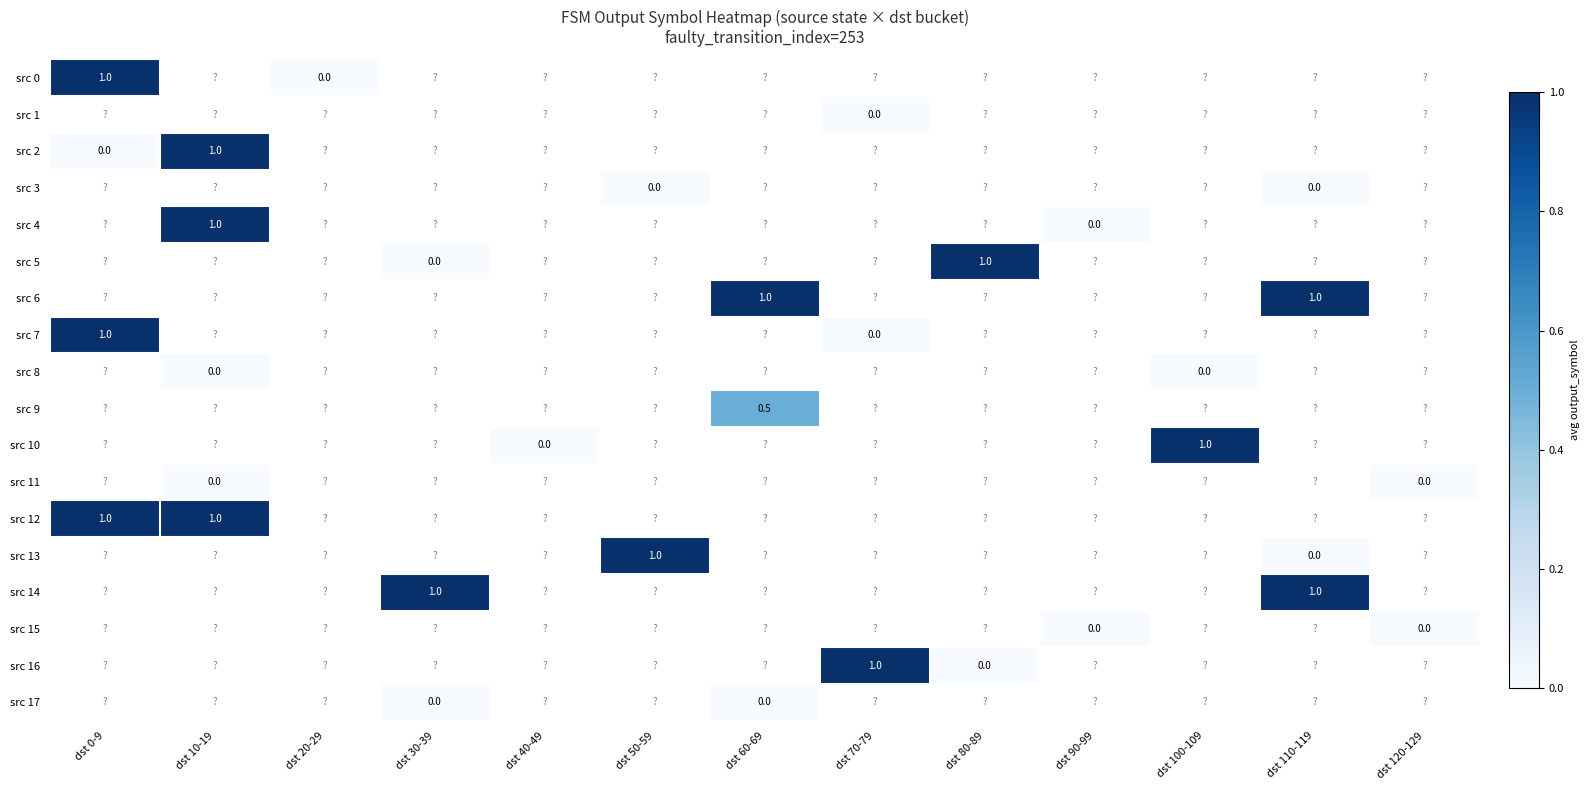

The value of src 9 at dst 60-69 is 0.5. True or false?

True